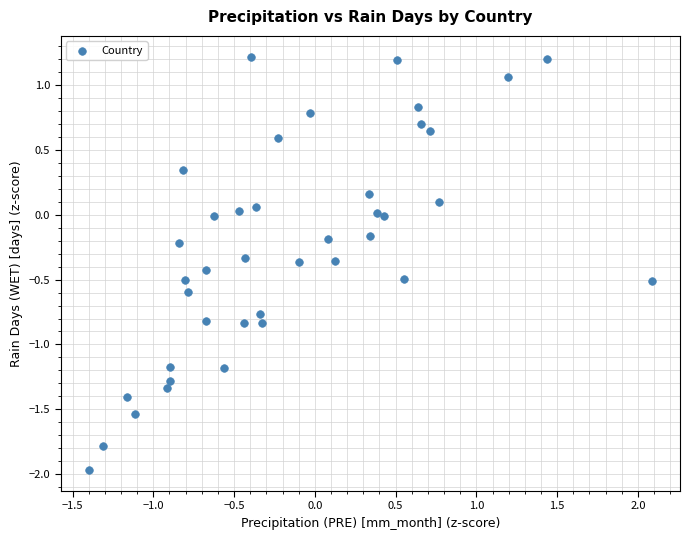

What is the range of X values (max minus min)?

3.5